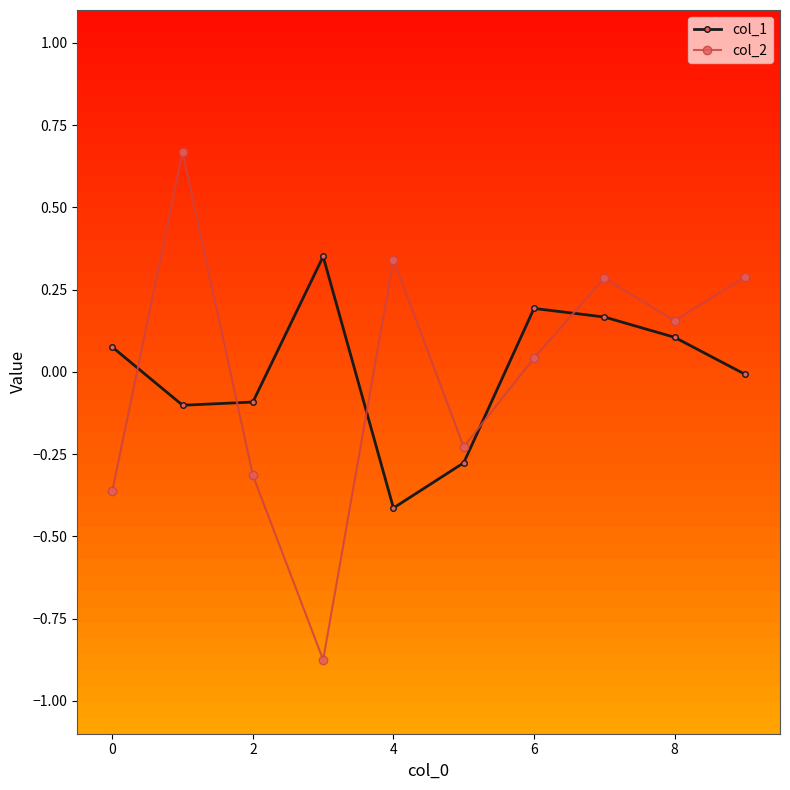

After their last crossing, which series has the higher values: col_2 or col_1?

col_2